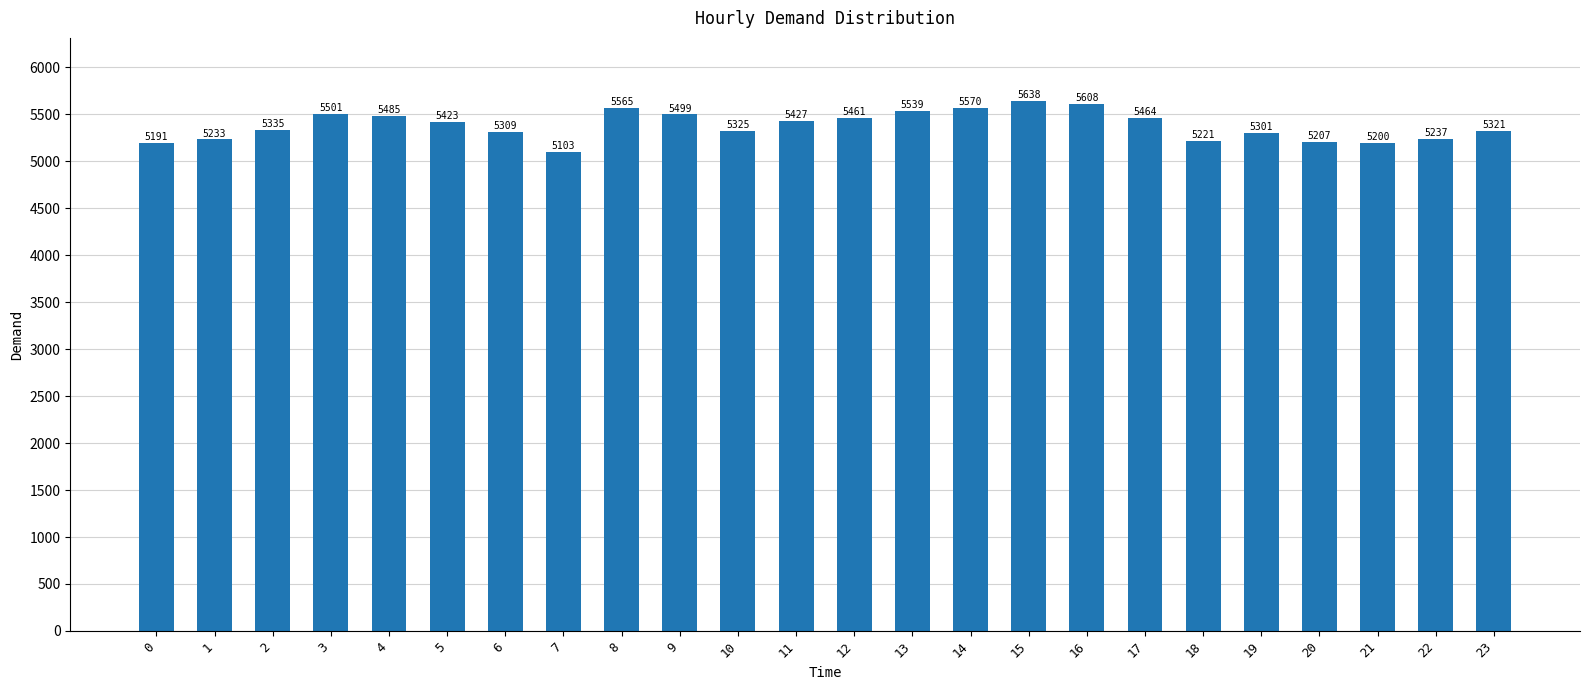

What is the sum of the values at 5 and 21?

10623